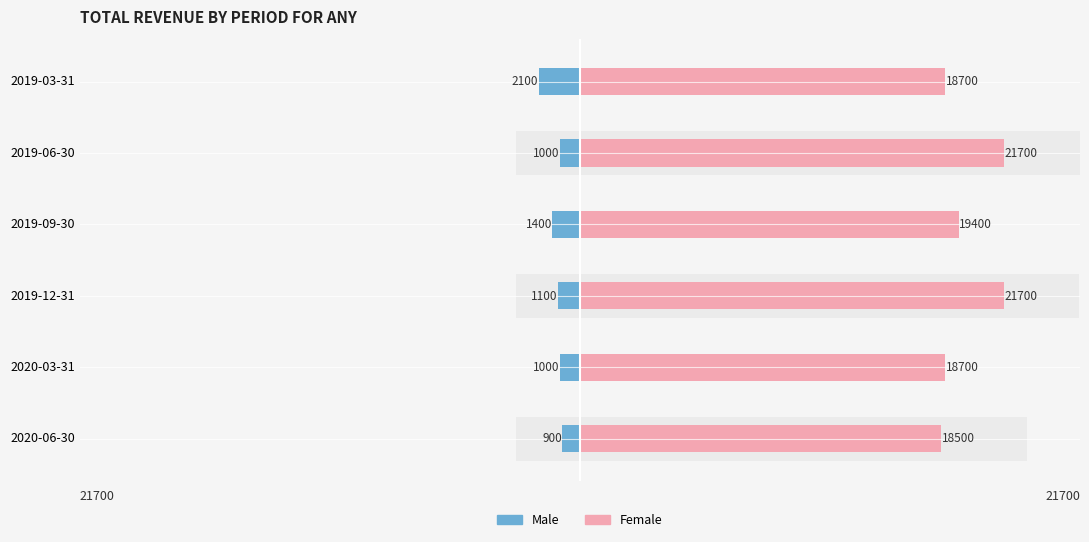

At 2019-06-30, list the series in order from largest to smallest.

Female, Male